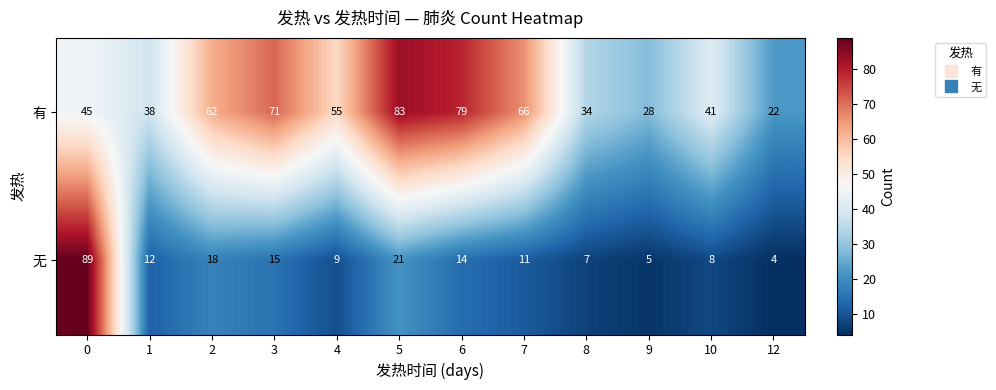

At which label does 有 reach its peak?

5